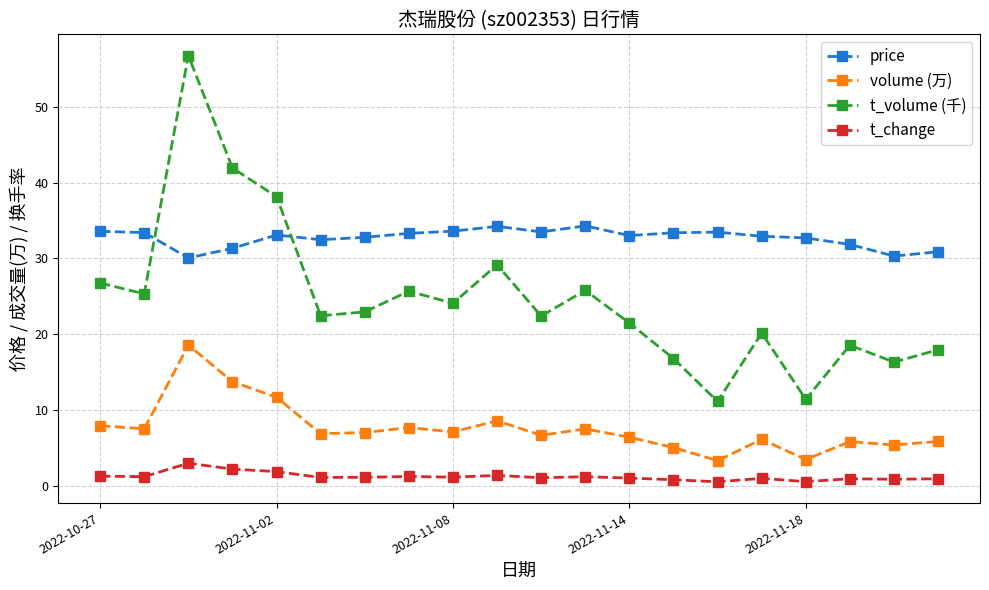

Which series has the largest total across all categories?

price